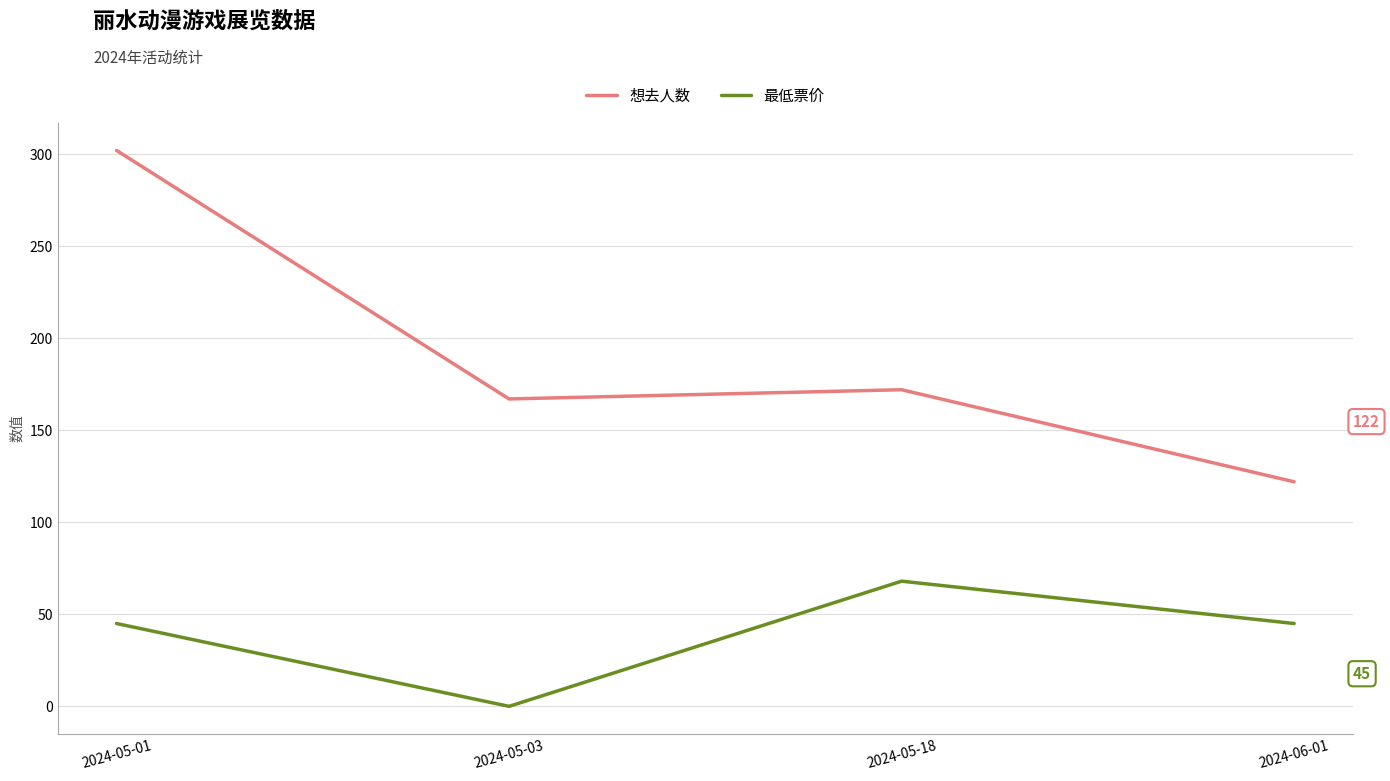

Rank the categories by 想去人数 value from lowest to highest.

2024-06-01, 2024-05-03, 2024-05-18, 2024-05-01